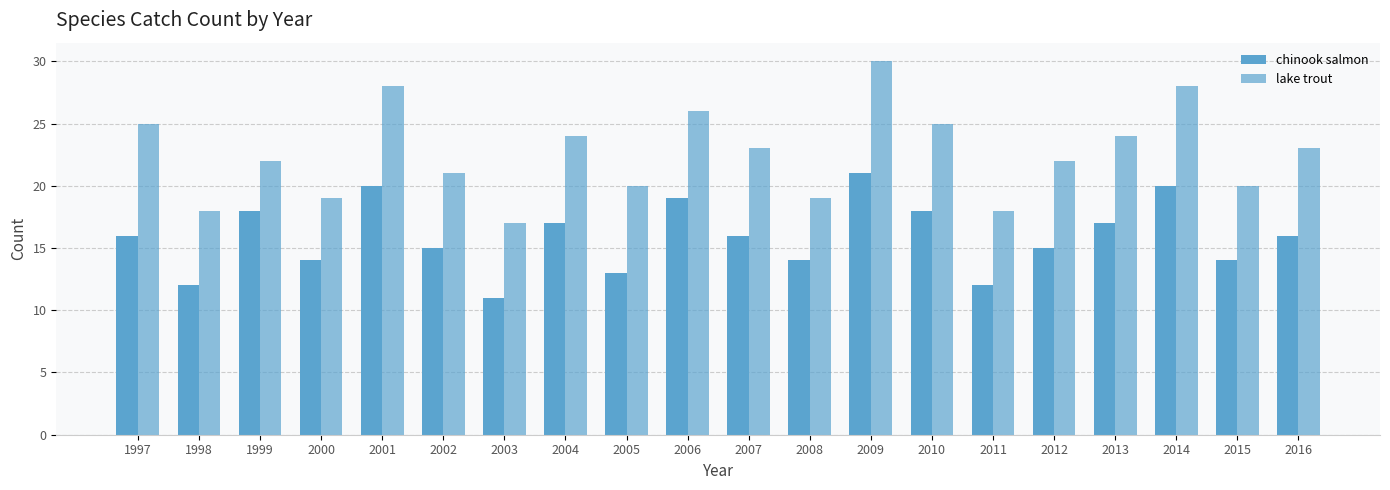

Is it true that lake trout equals 24 at 1998?

False